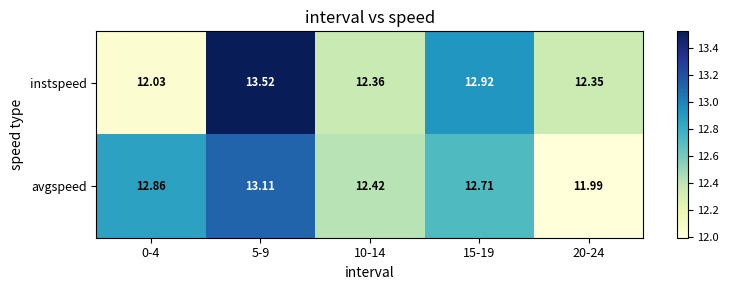

Is the value of instspeed at 0-4 greater than the value of avgspeed at 10-14?

No